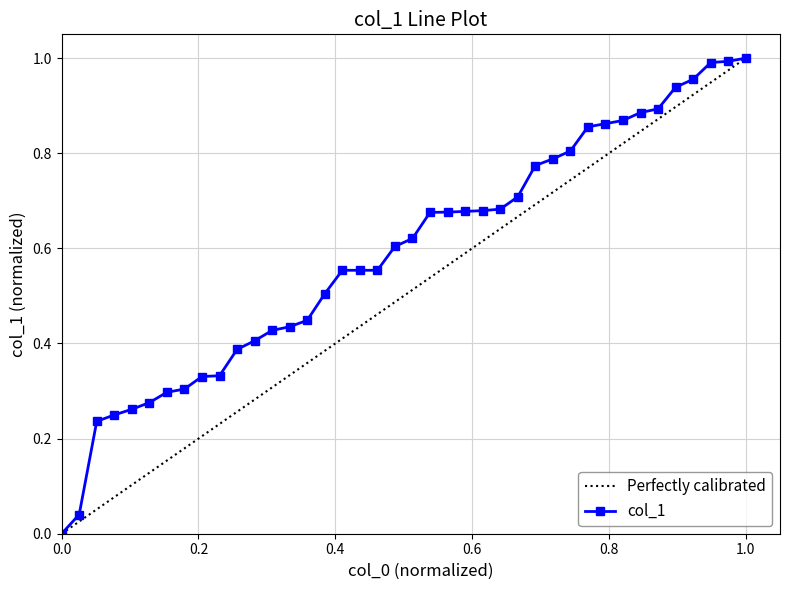

Reading left to right, extract all data points from this chart.

0.0	0.0	0.2	0.2	0.3	0.3	0.3	0.3	0.3	0.3	0.4	0.4	0.4	0.4	0.4	0.5	0.6	0.6	0.6	0.6	0.6	0.7	0.7	0.7	0.7	0.7	0.7	0.8	0.8	0.8	0.9	0.9	0.9	0.9	0.9	0.9	1.0	1.0	1.0	1.0